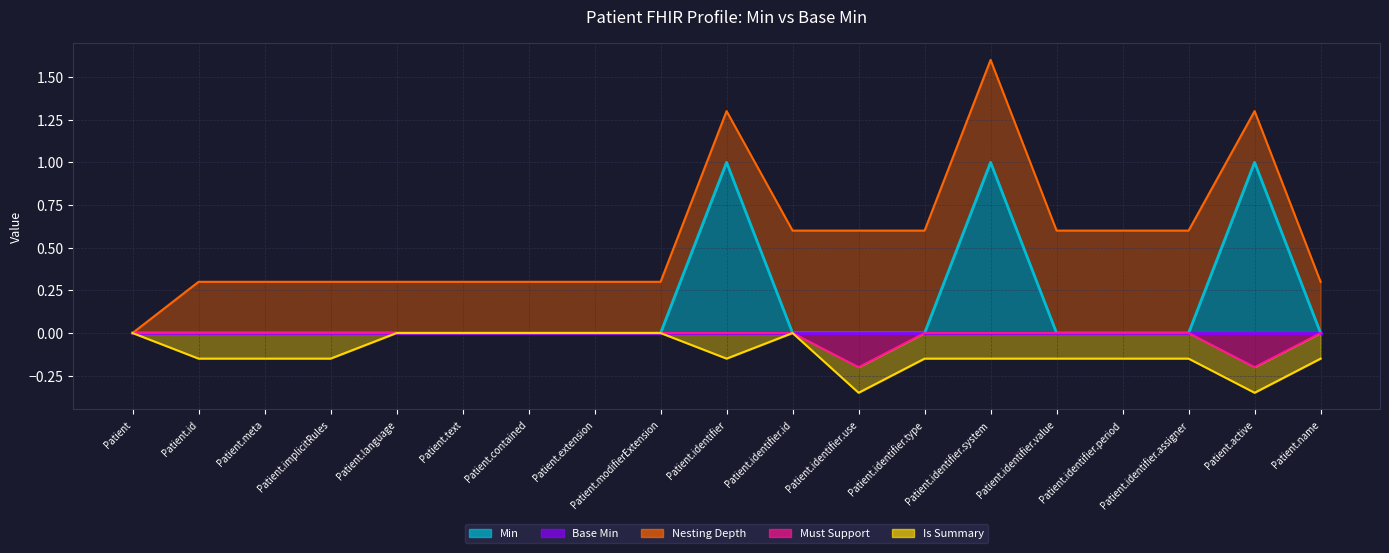

The chart shows a value of 0 at Patient.identifier.type. True or false?

True